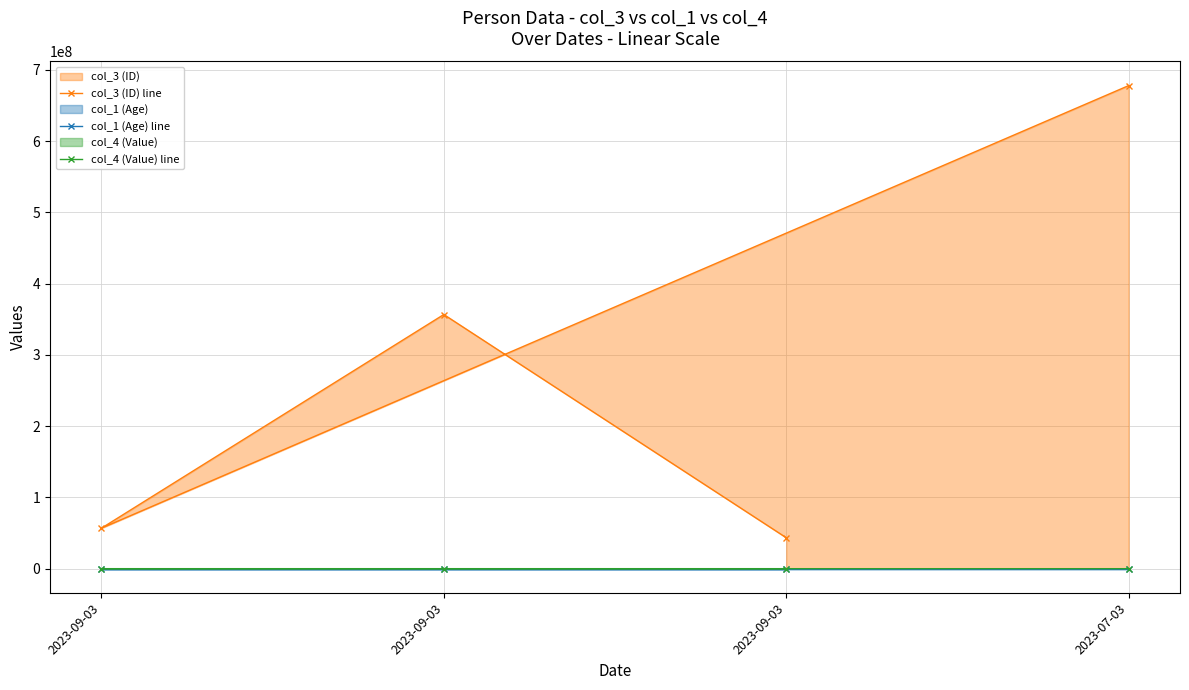

At which label does col_3 (ID) line reach its minimum?

2023-09-03